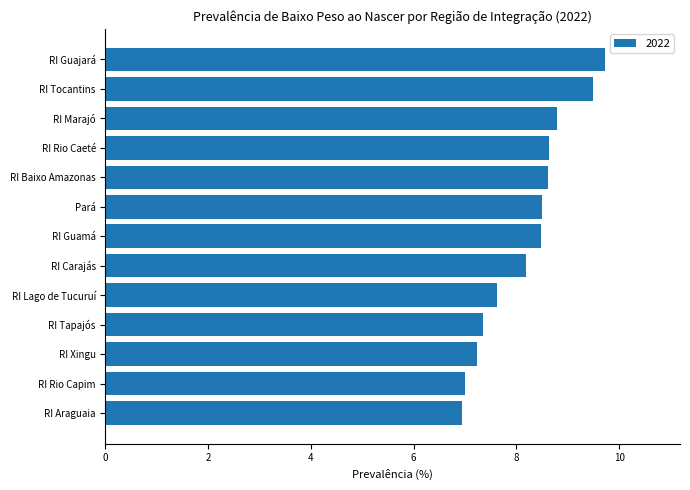

What is the difference between the maximum and second lowest values?

2.7